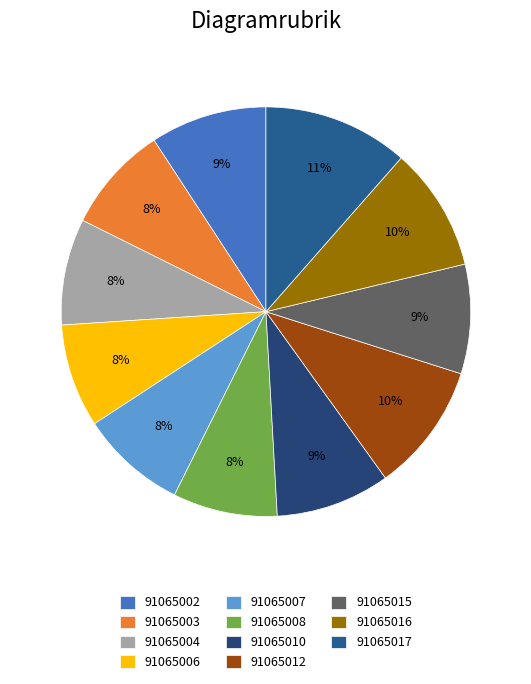

Does 91065004 represent more than half of the total?

No